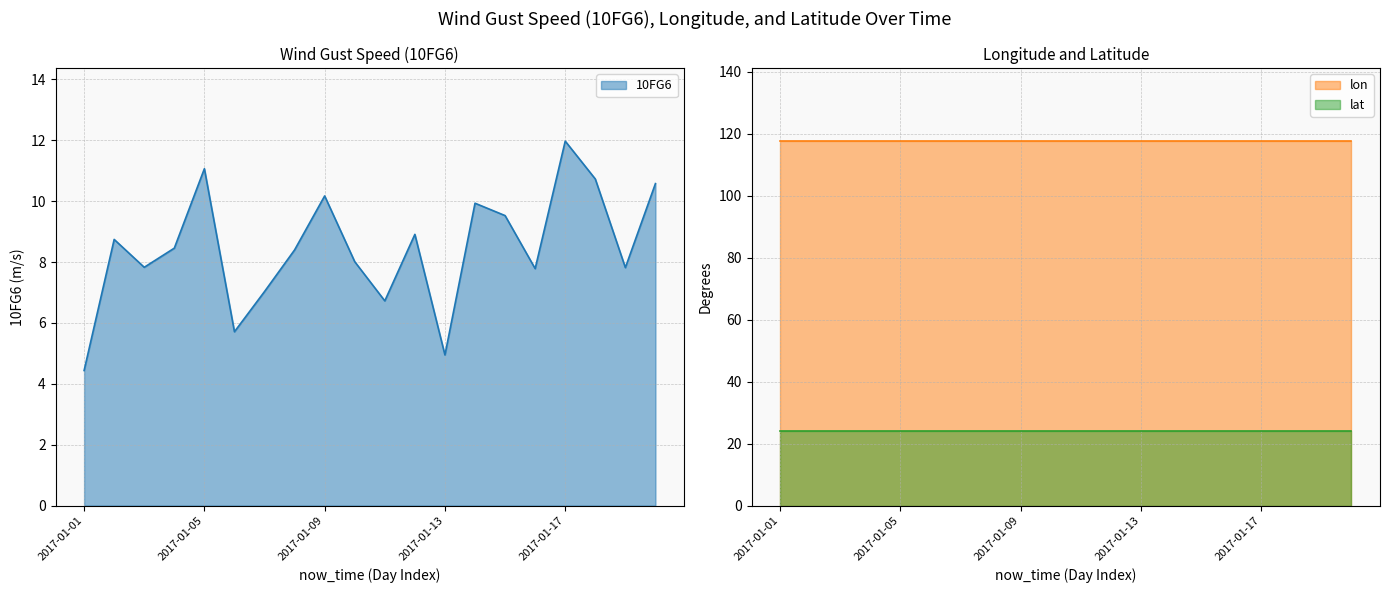

Which series changed the most between 2017-01-04 and 2017-01-13?

10FG6